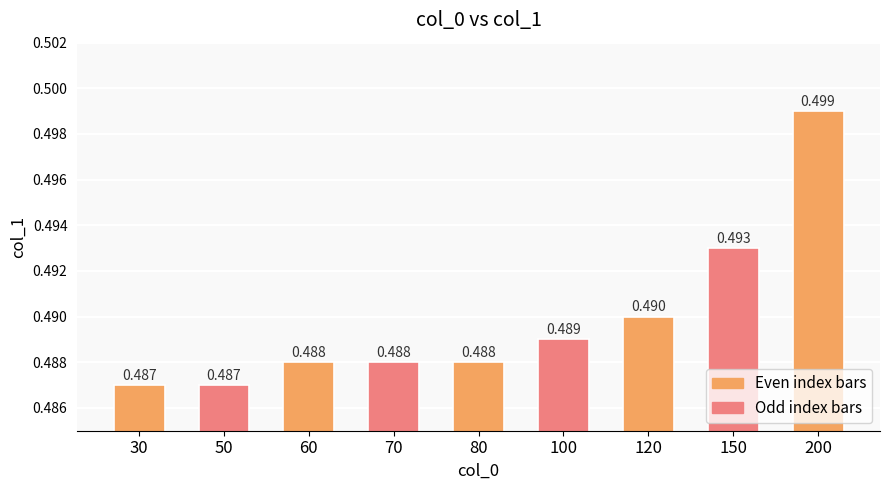

Which has a higher value, 30 or 60?

60